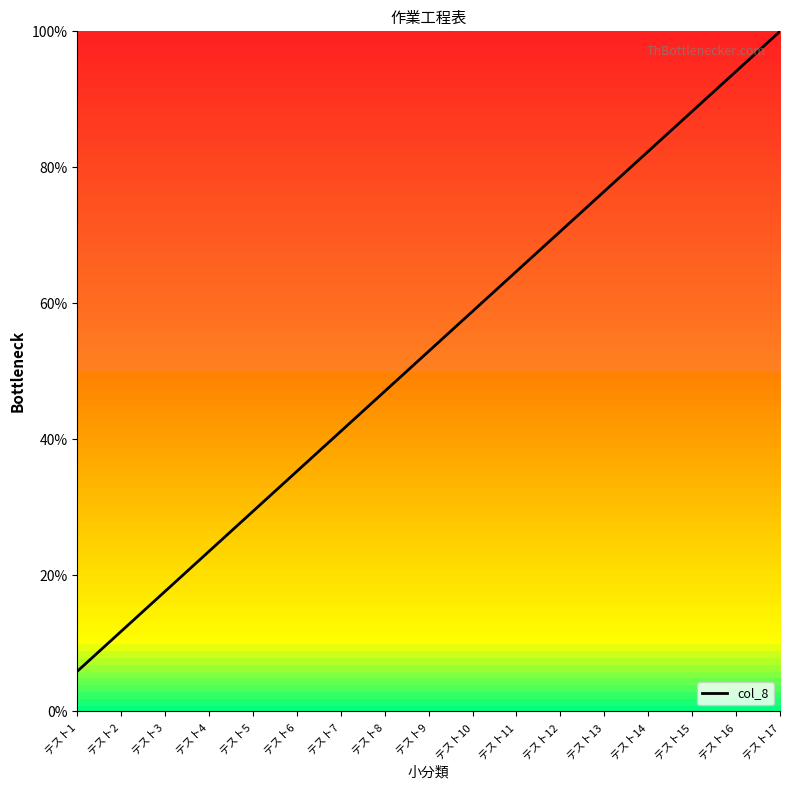

Rank the categories by value from lowest to highest.

テスト1, テスト2, テスト3, テスト4, テスト5, テスト6, テスト7, テスト8, テスト9, テスト10, テスト11, テスト12, テスト13, テスト14, テスト15, テスト16, テスト17